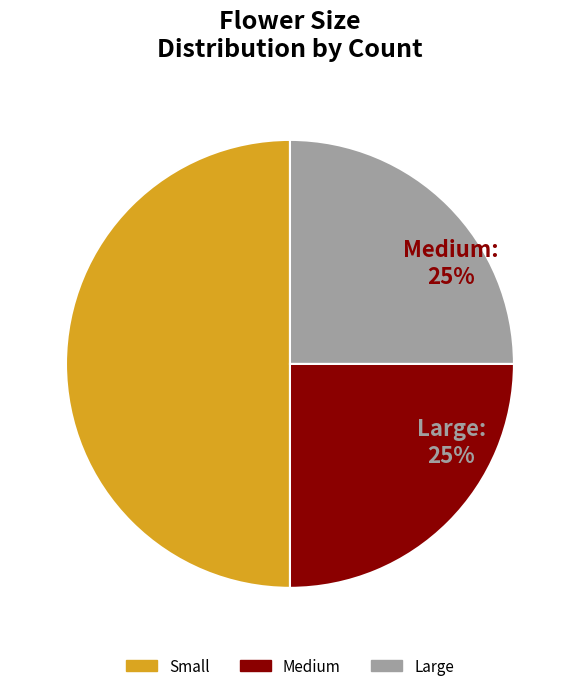

To the nearest percent, what is the difference between the largest and smallest slice percentages?

25%